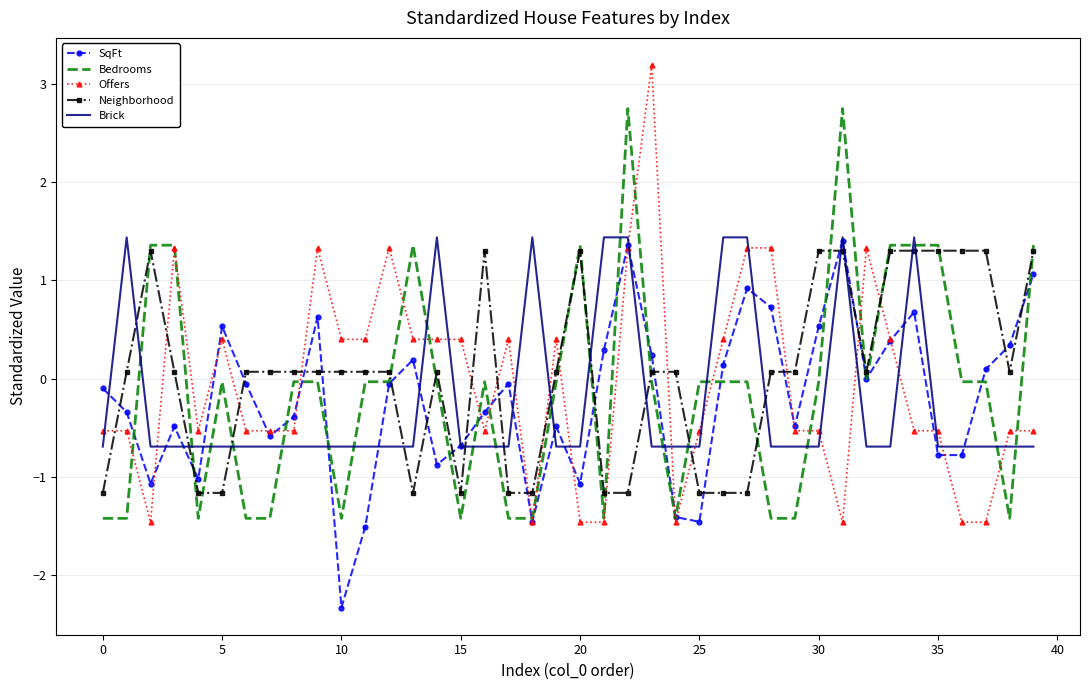

How many times do Brick and Neighborhood cross each other?

15